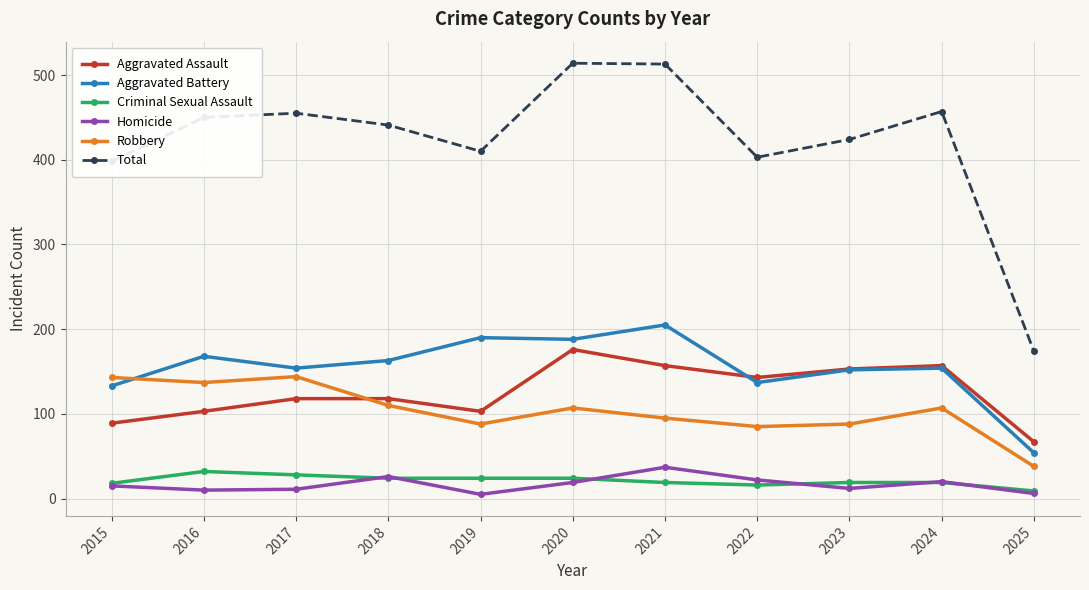

The value of Robbery at 2019 is 55. True or false?

False